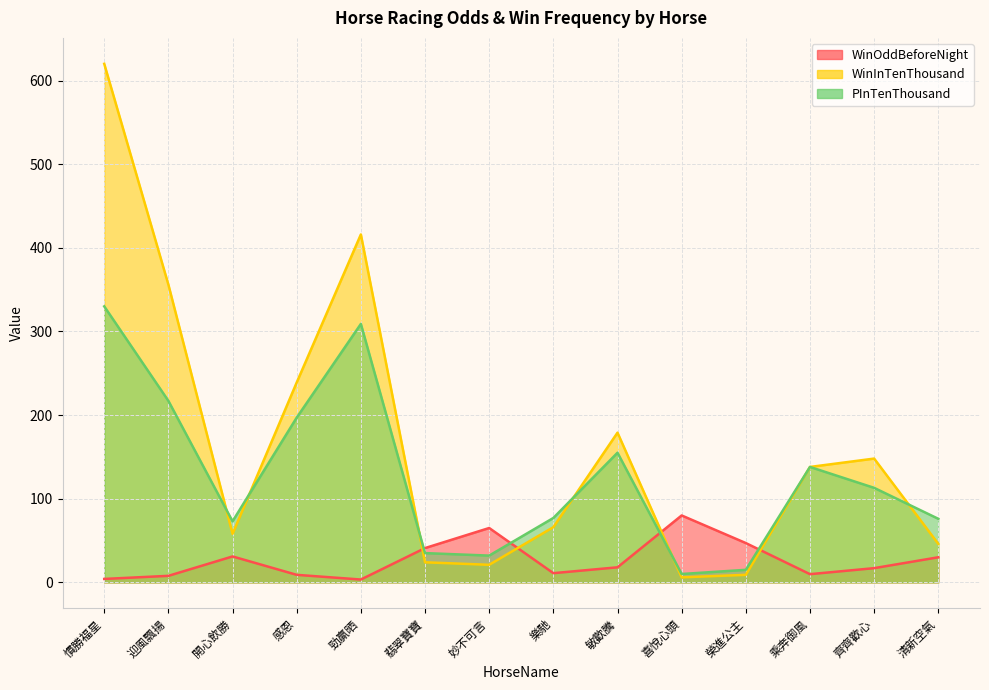

What is the spread (max minus min) of values at 開心飲勝?

42.0